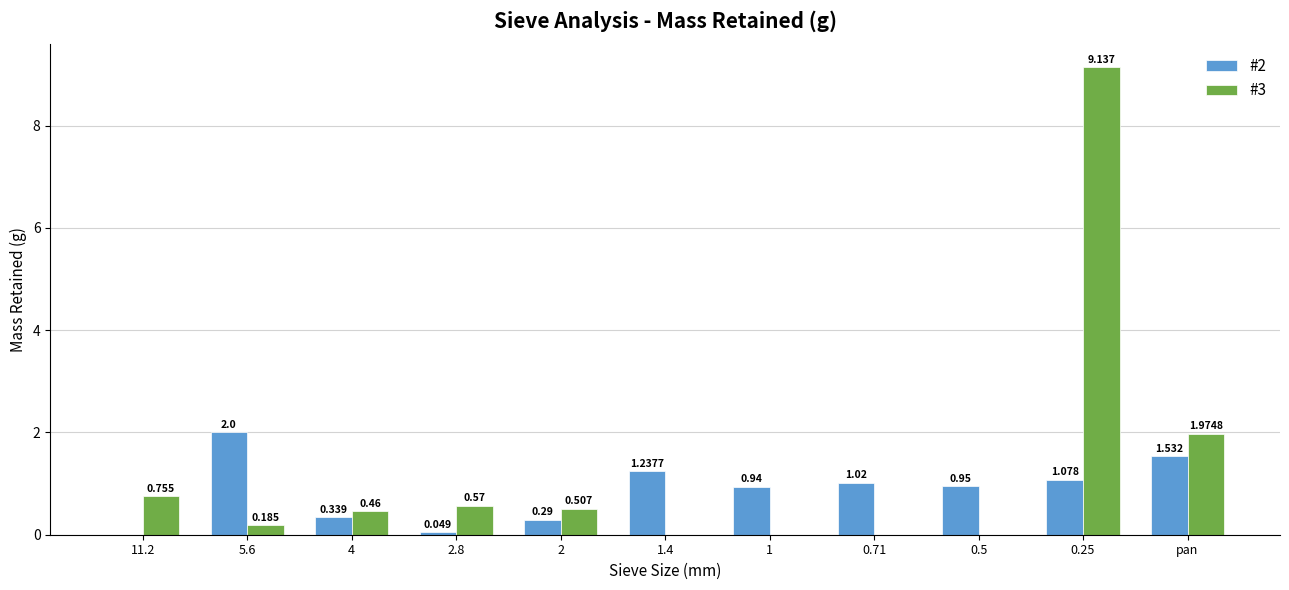

What is the maximum value for #2?

2.0